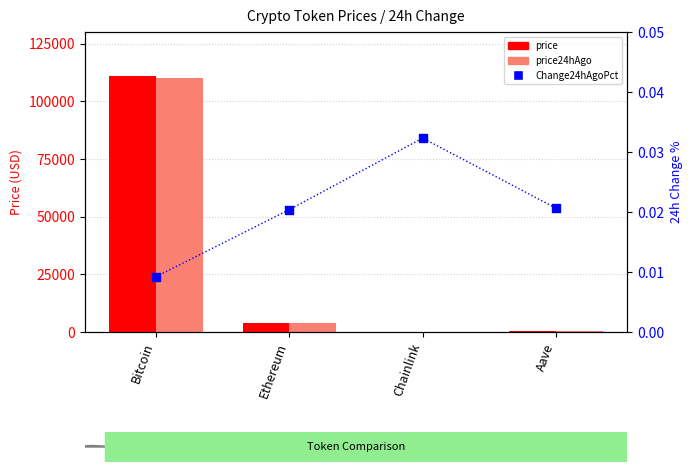

Which series contains the lowest Y value?

Change24hAgoPct